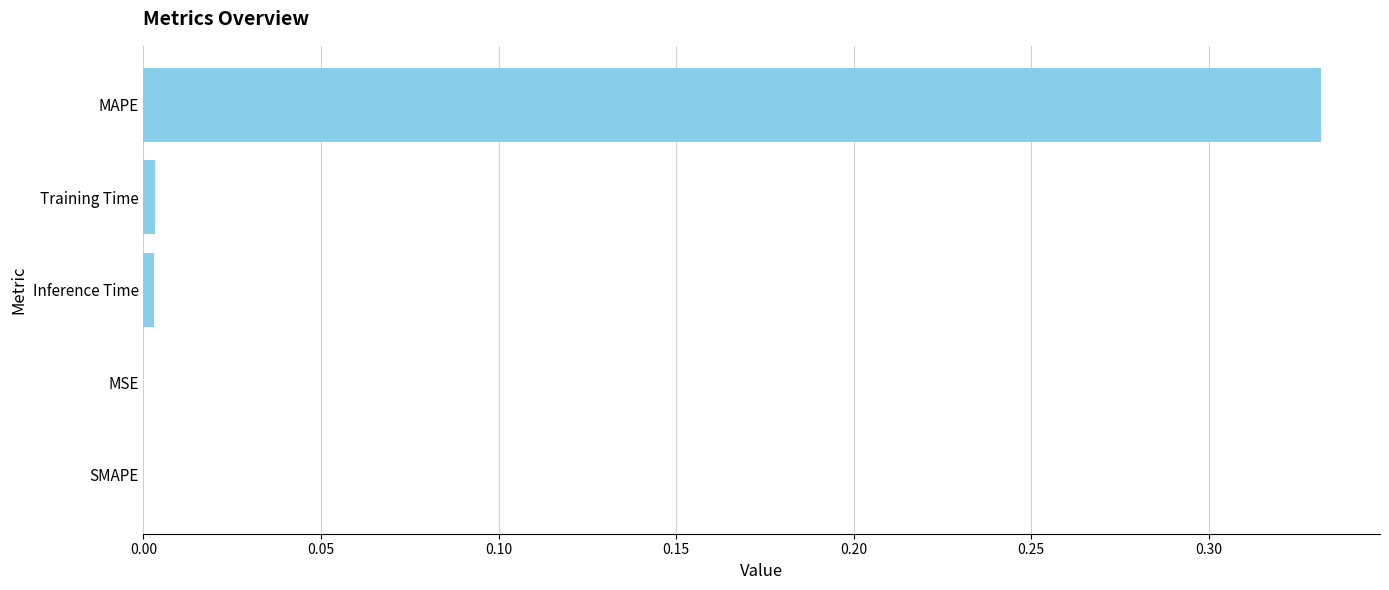

The chart shows a value of 0.2 at MAPE. True or false?

False